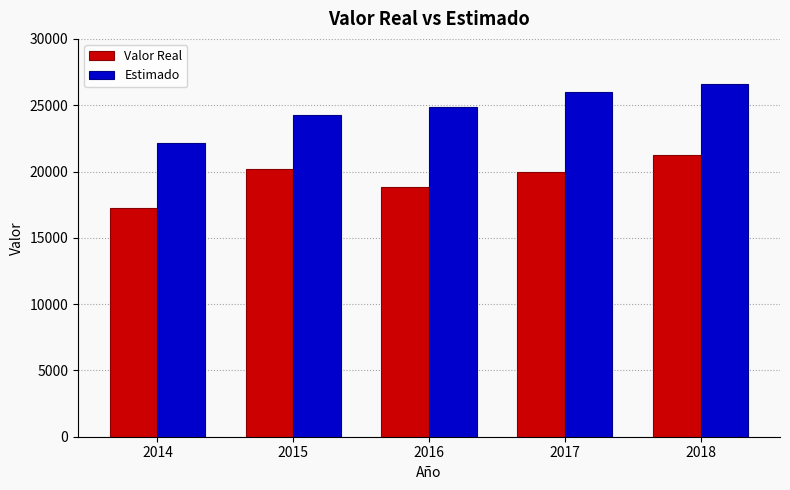

Which series has the widest spread of values?

Estimado